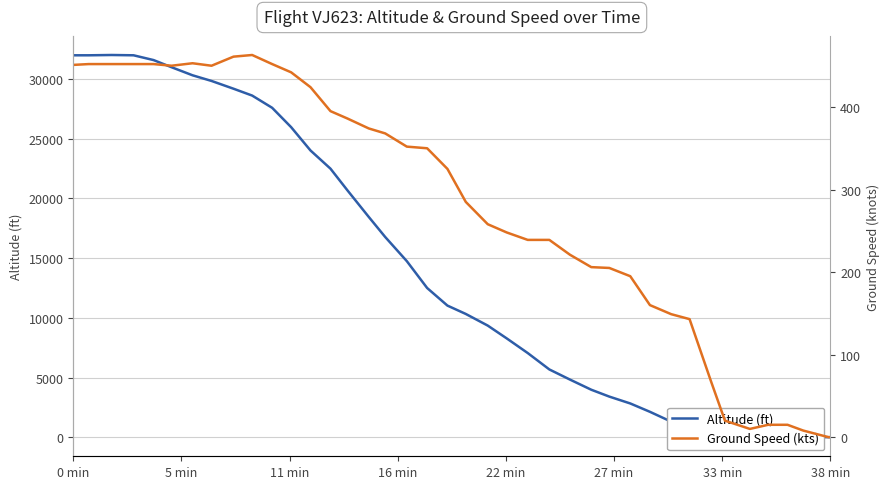

What is the difference between the highest and lowest values at 18?

12150